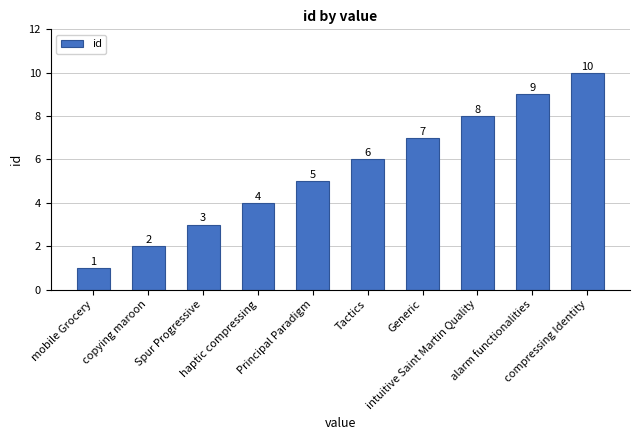

What is the label of the 10th bar from the left?

compressing Identity